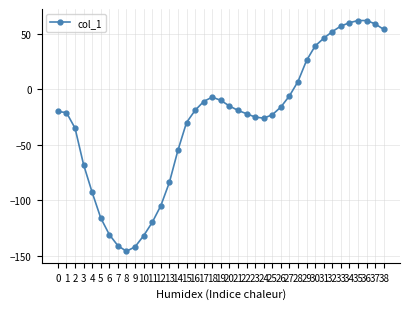

What is the smallest value displayed?

-146